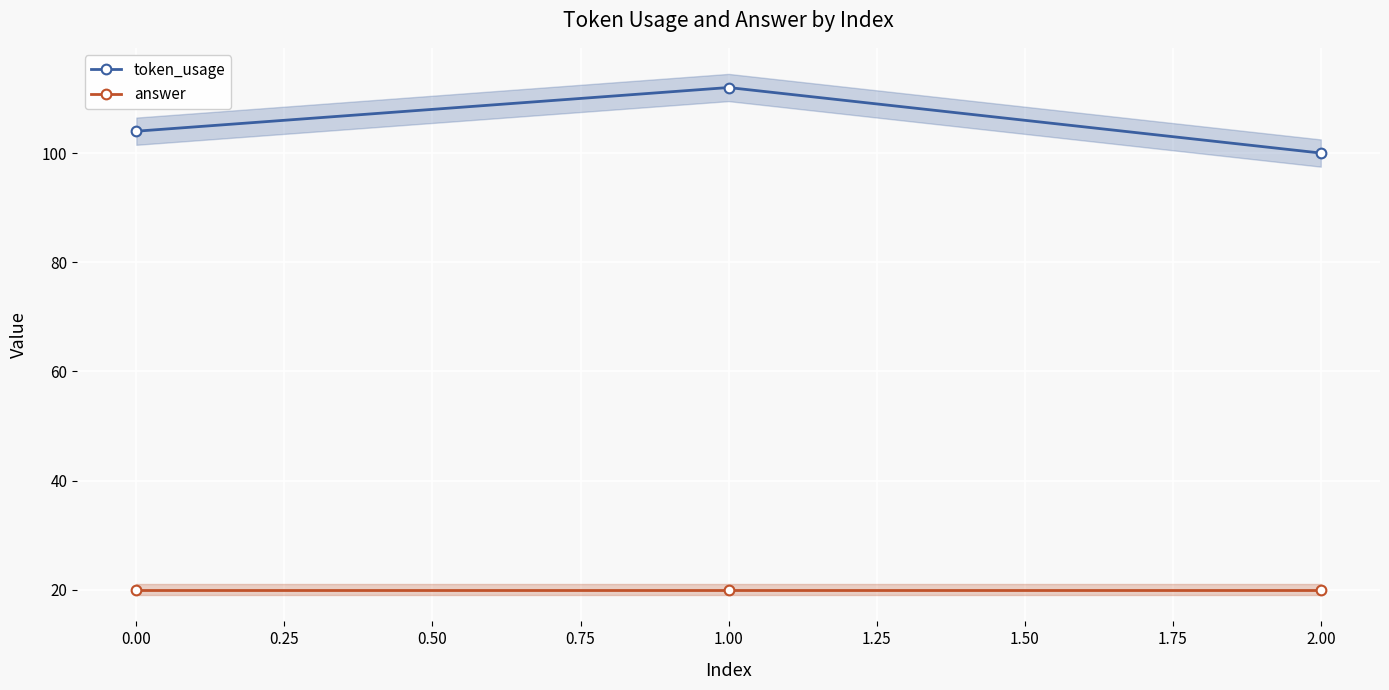

At which label does token_usage reach its minimum?

2.00